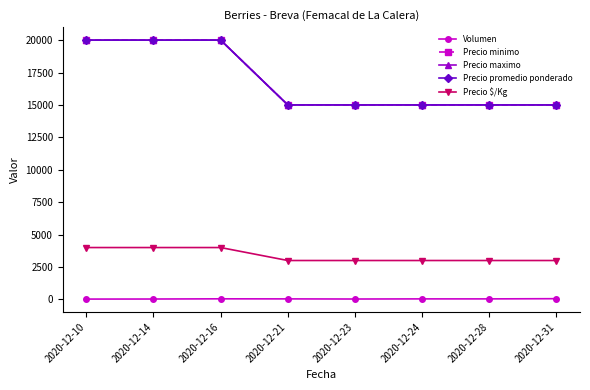

Which category has the lowest value across all series?

2020-12-10